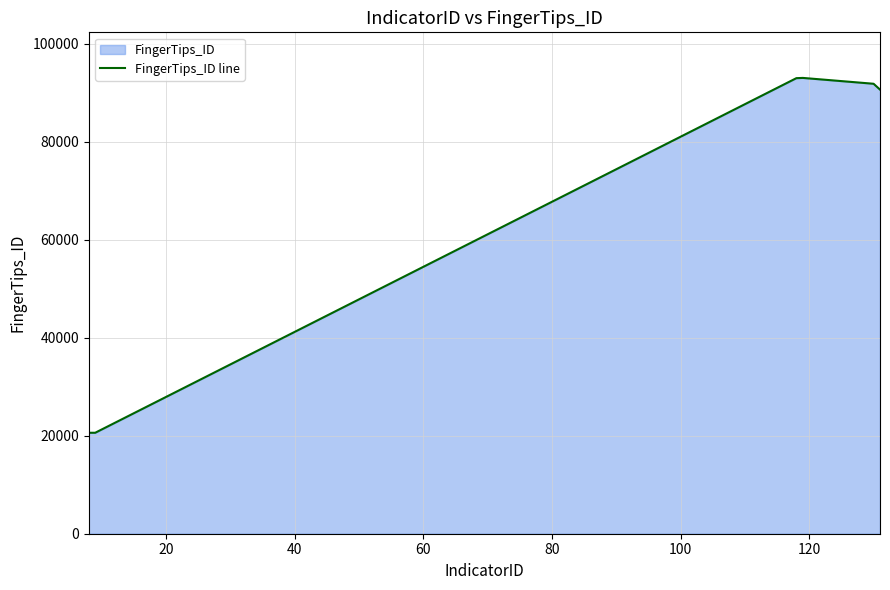

What is the value of the 6th point from the left?

90631